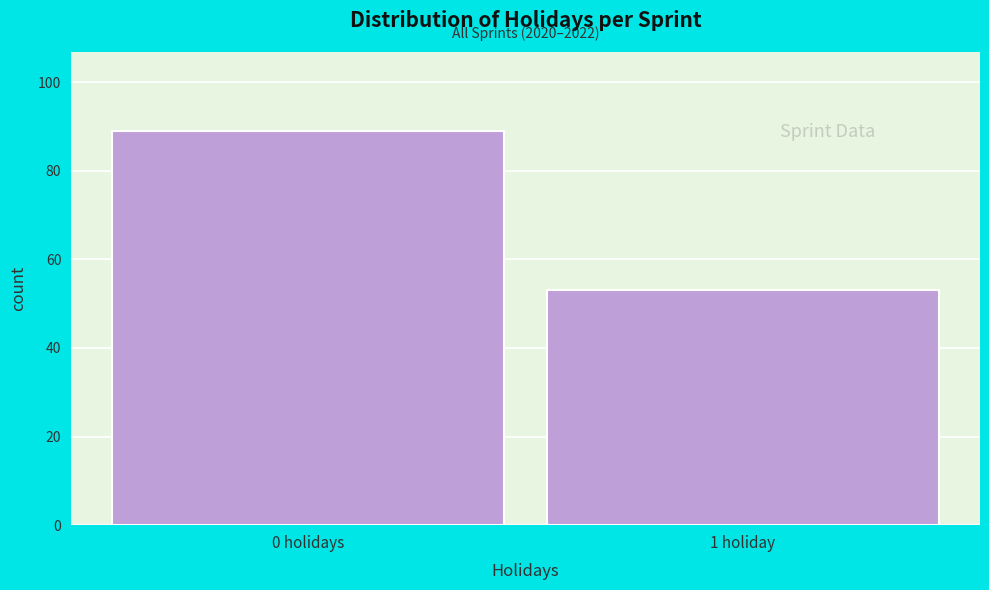

Reading left to right, extract all data points from this chart.

89	53